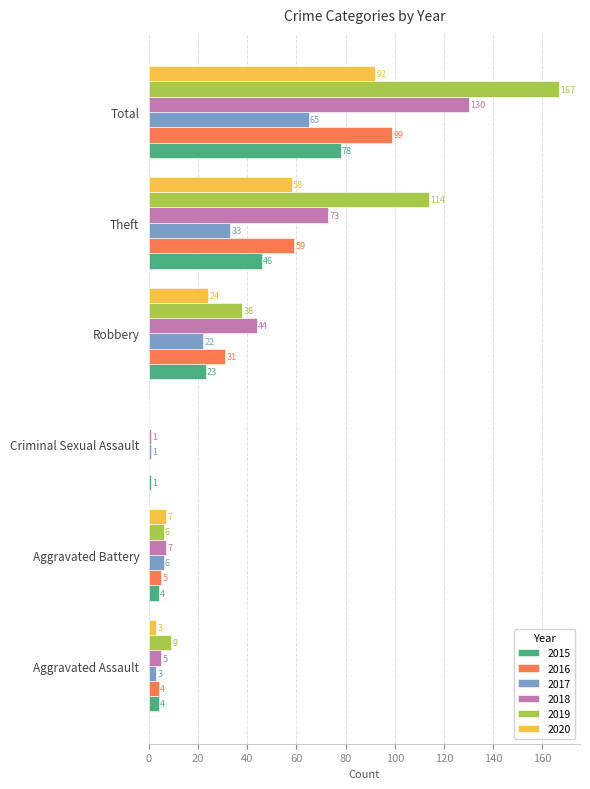

Is it true that 2016 equals 0 at Criminal Sexual Assault?

True